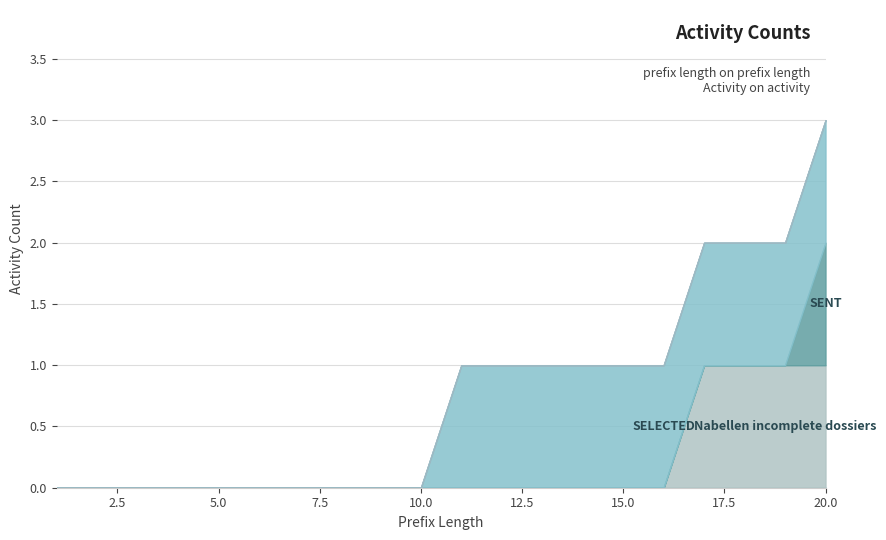

How many data points does each series have?

20